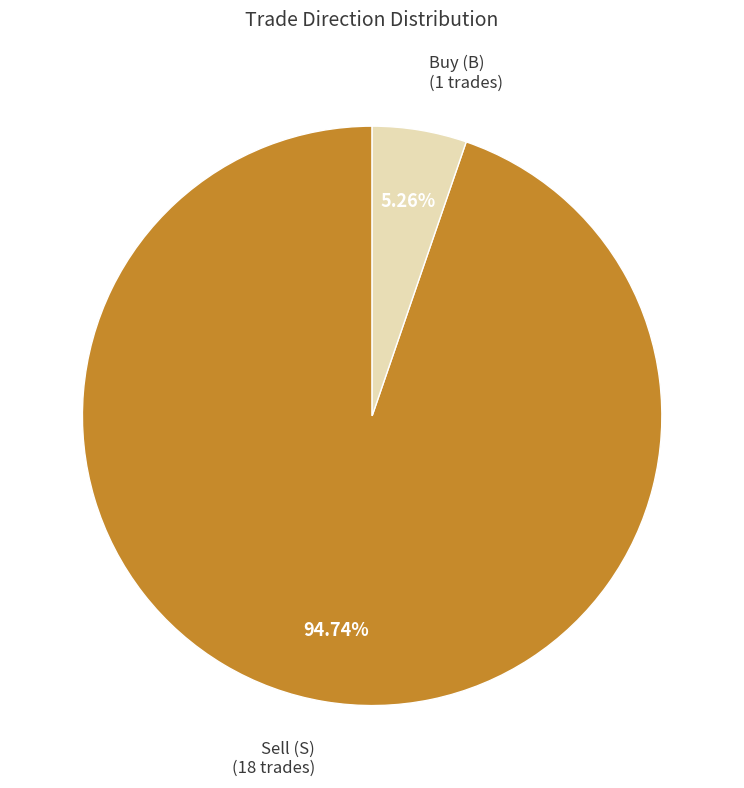

Is there any slice that represents more than half of the pie?

Yes